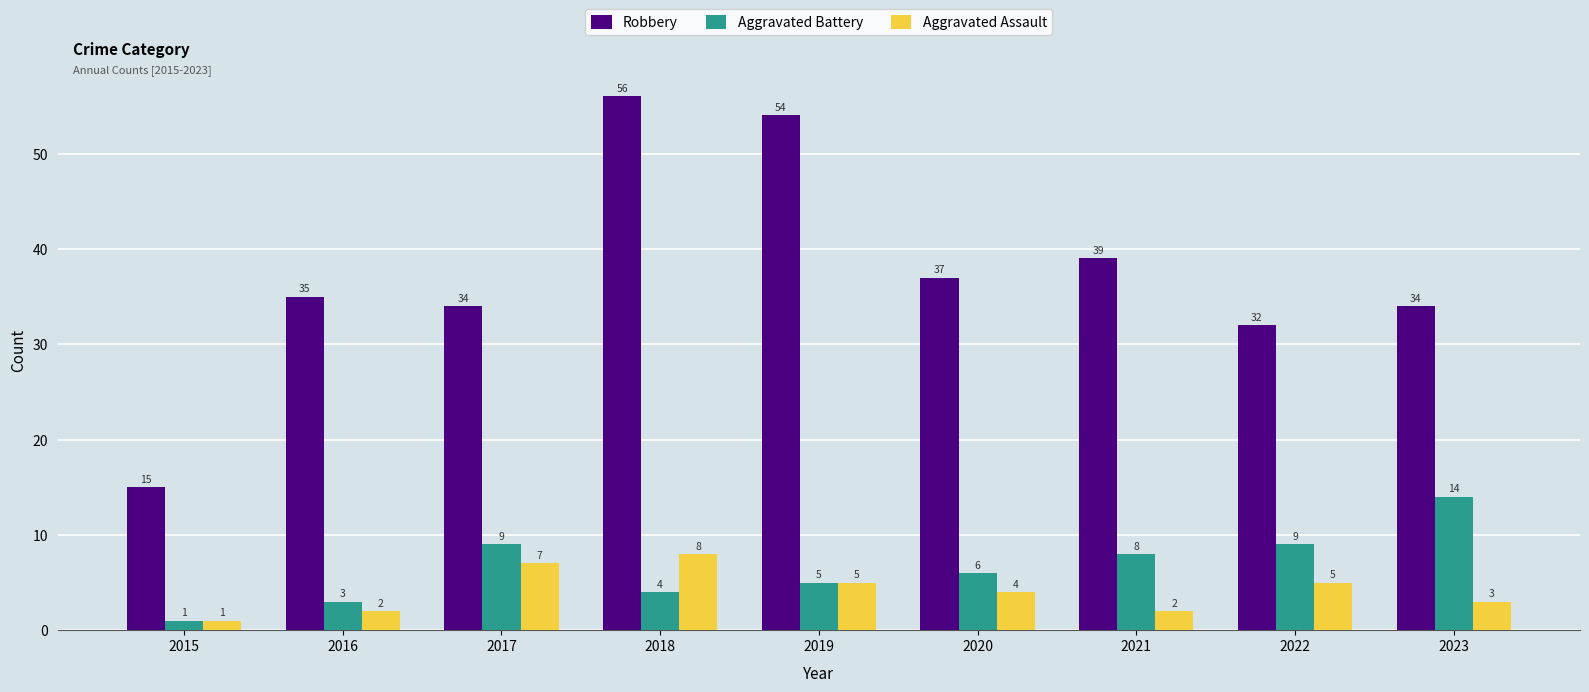

Count the Aggravated Assault values in the range 2 to 5.

6